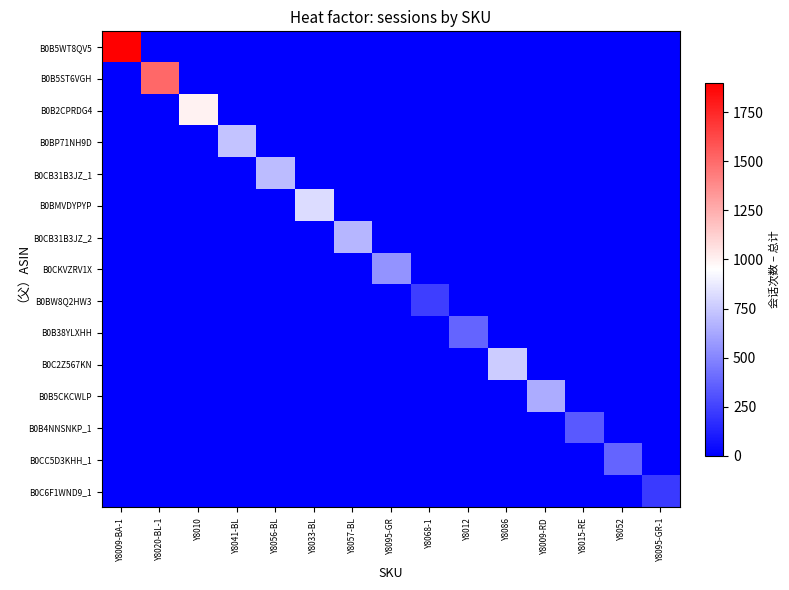

Which series has the largest total across all categories?

B0B5WT8QV5